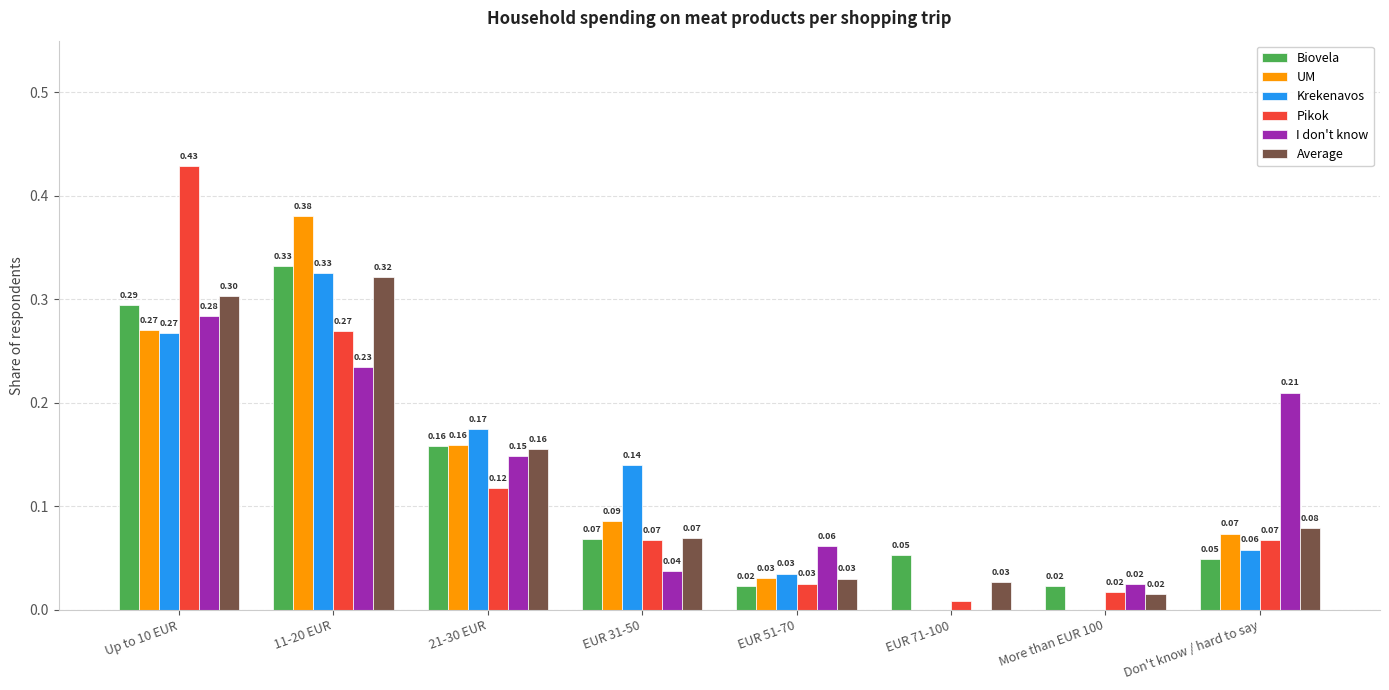

How many data points does each series have?

8